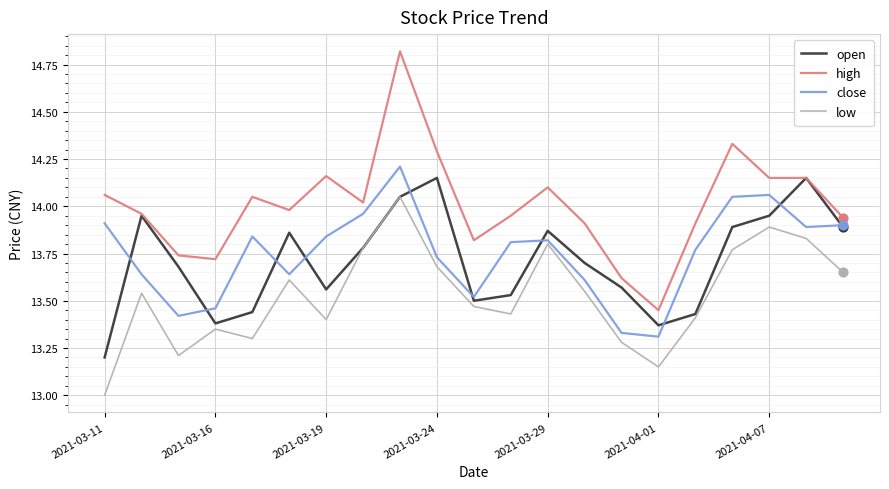

Which series has the widest spread of values?

high